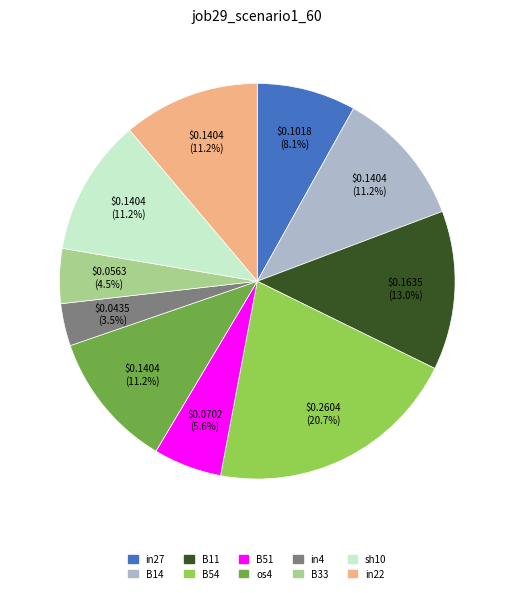

Does in22 represent more than half of the total?

No